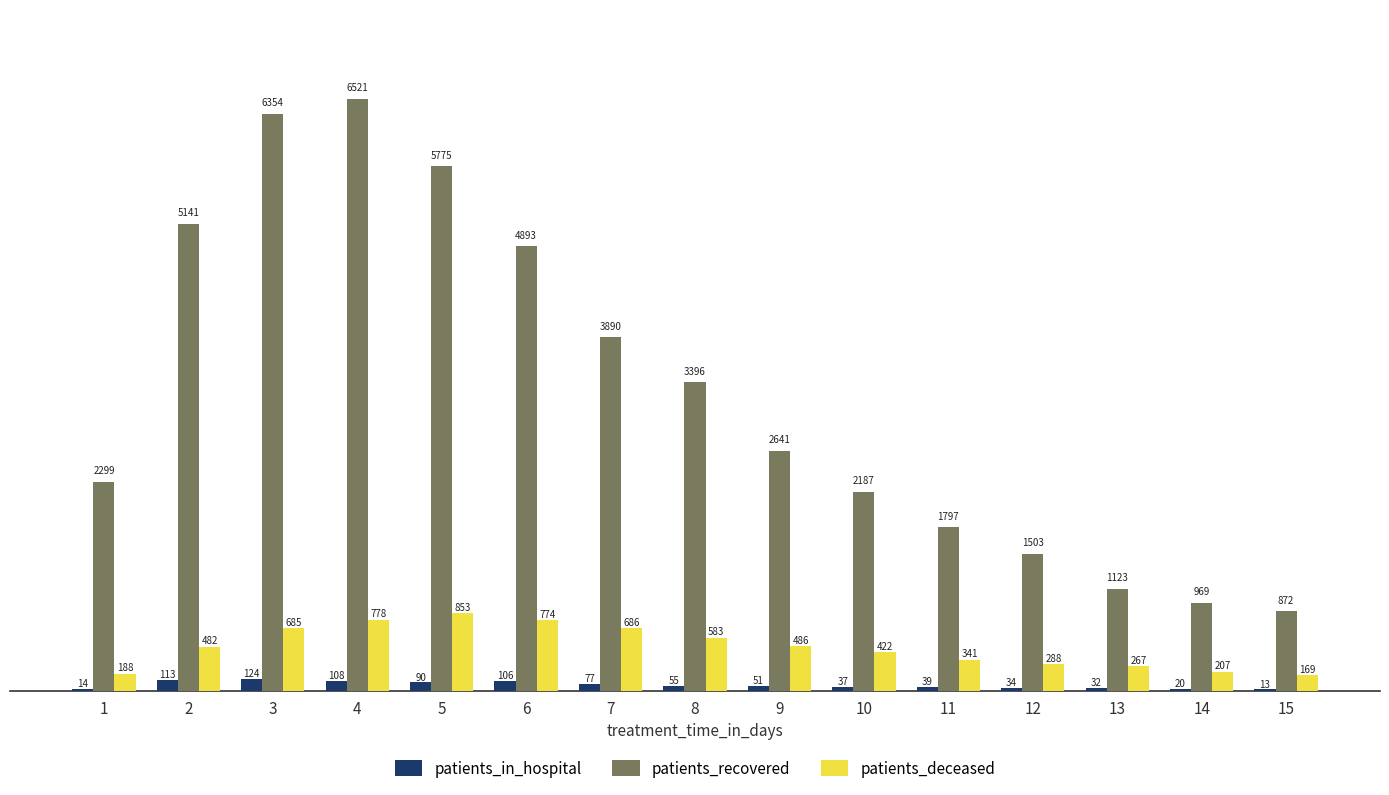

Between 2 and 10, which series saw the biggest shift?

patients_recovered